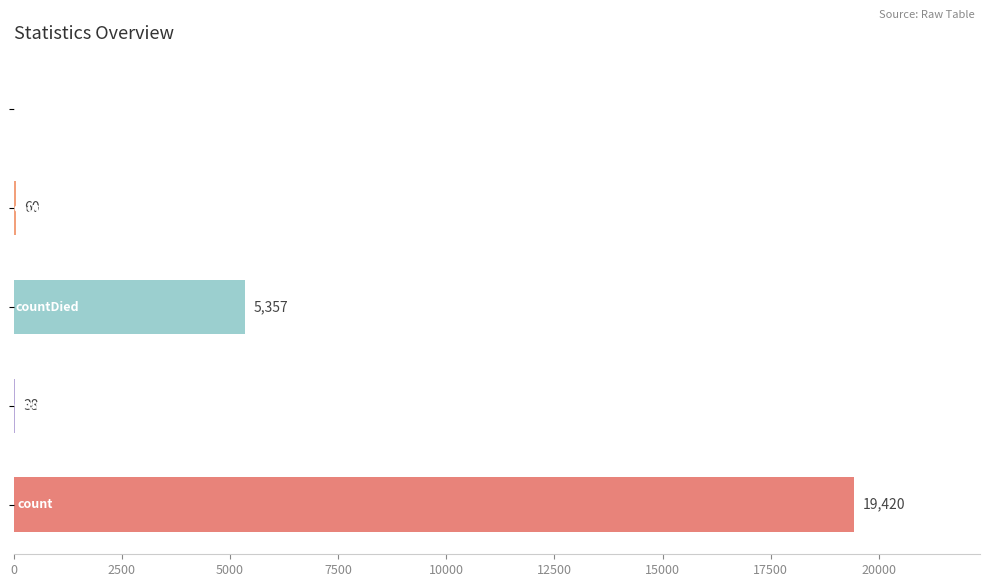

What is the maximum value shown in the chart?

19420